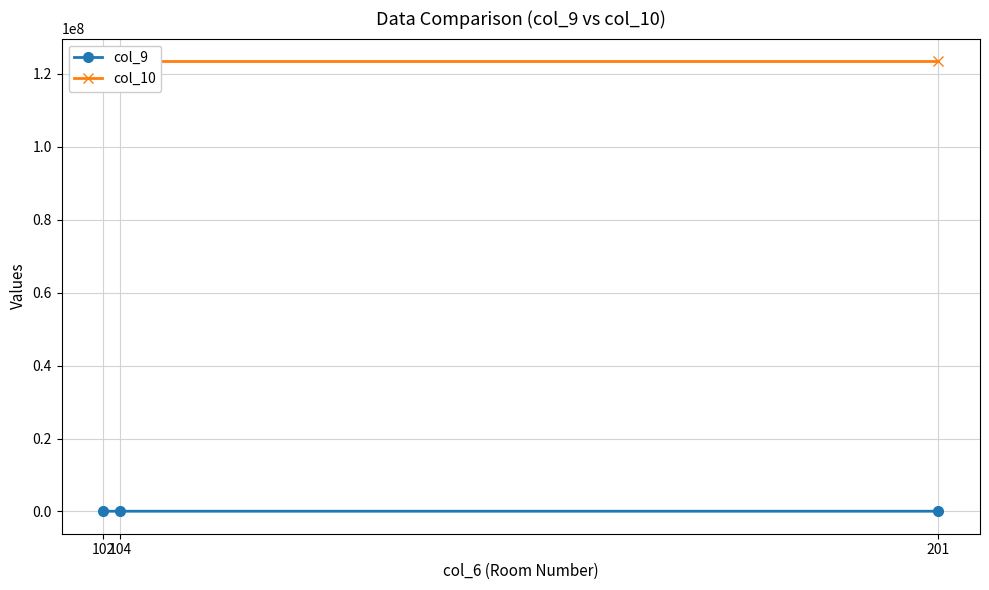

What is the approximate value of col_10 at 102?

123456789